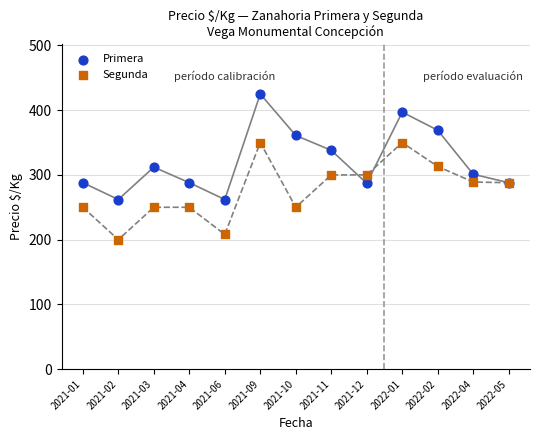

Which series reaches the minimum Y coordinate?

Segunda